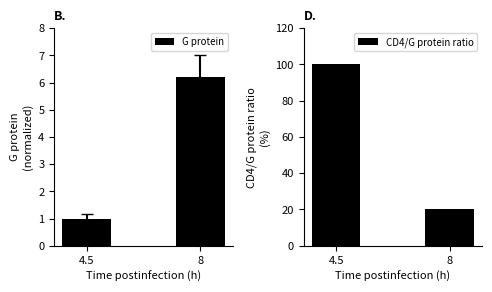

Reading left to right, list all the values displayed in this chart.

G protein: 1.0	6.2
CD4/G protein ratio: 100.0	20.0